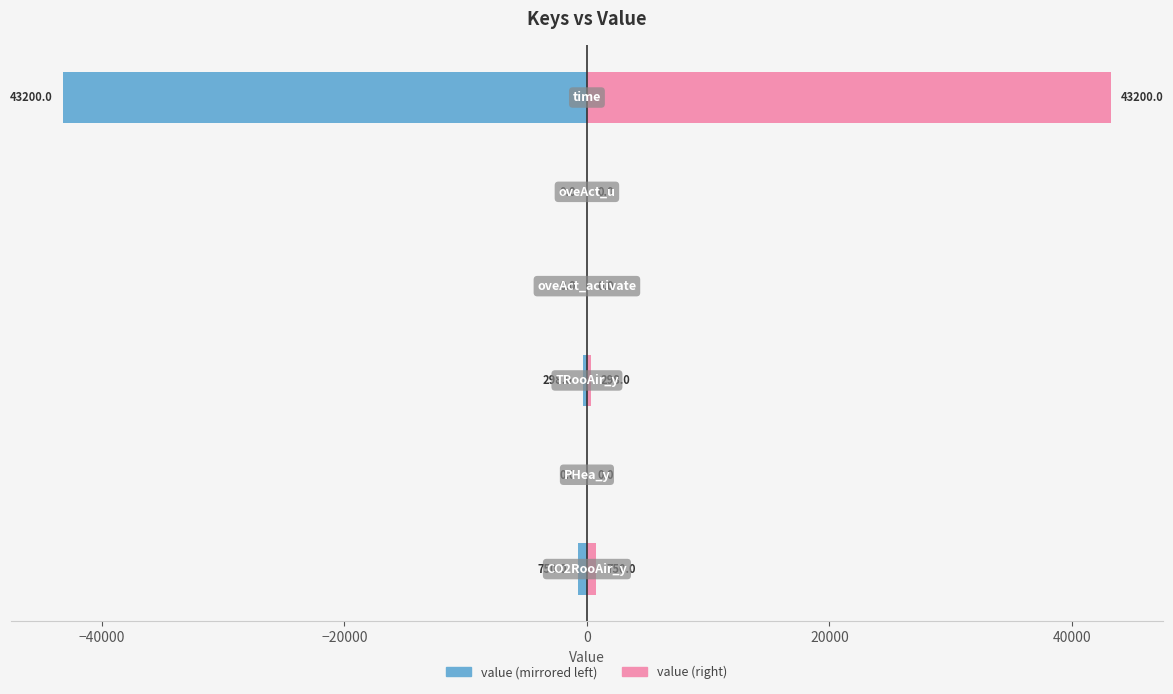

Reading right to left, list all the values displayed in this chart.

value (left): 40000=-43200.0	20000=0.0	0=0.0	−20000=-298.0	−40000=0.0	−60000=-750.0
value (right): 40000=43200.0	20000=0.0	0=0.0	−20000=298.0	−40000=0.0	−60000=750.0